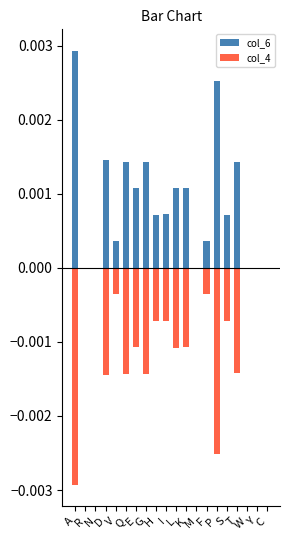

Which category has the lowest value in the col_4 series?

A